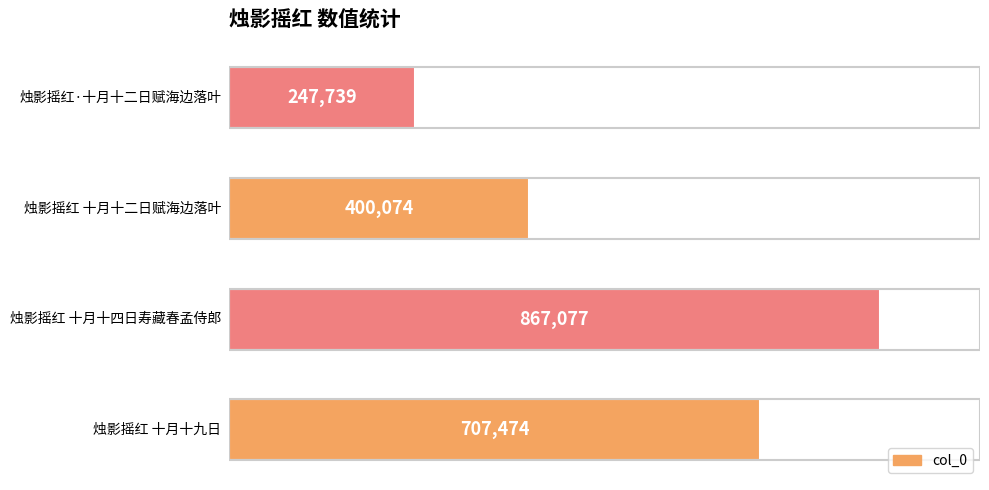

What is the difference between the second highest and minimum values?

459735